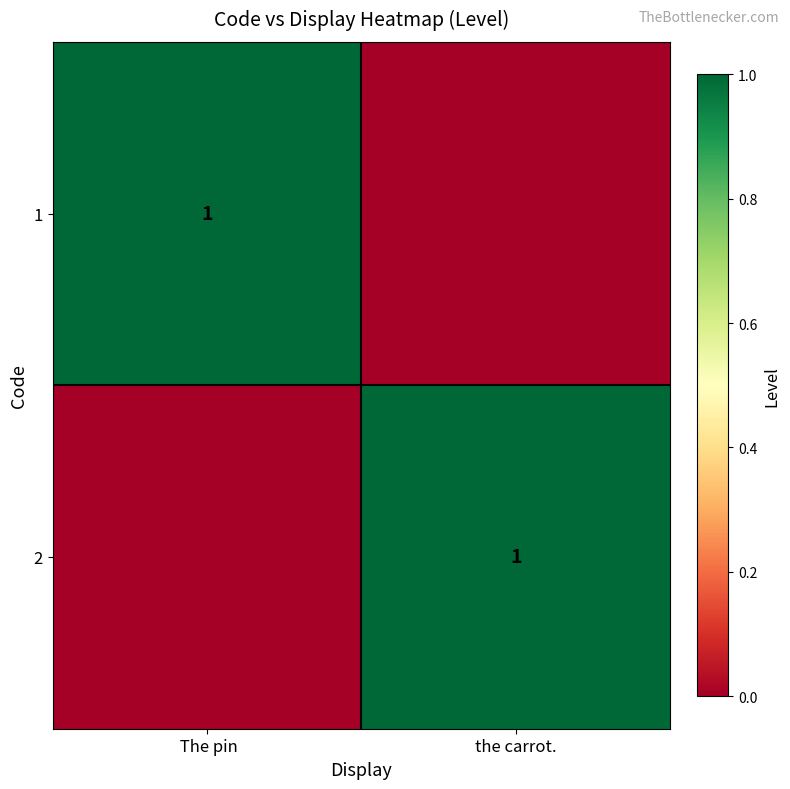

True or false: 2 has a value of 1 at the carrot..

True